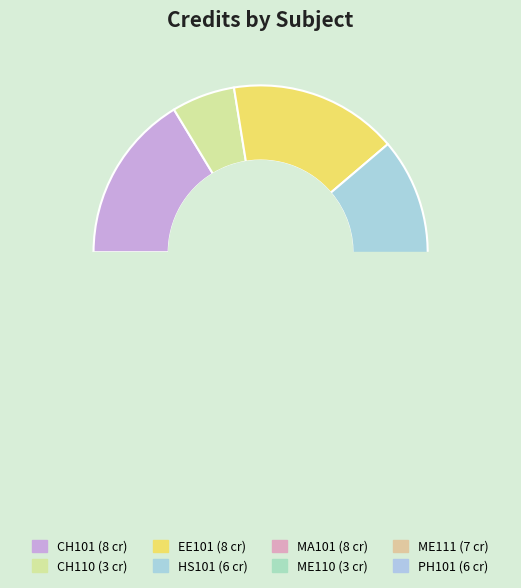

Count the number of slices in the pie.

8